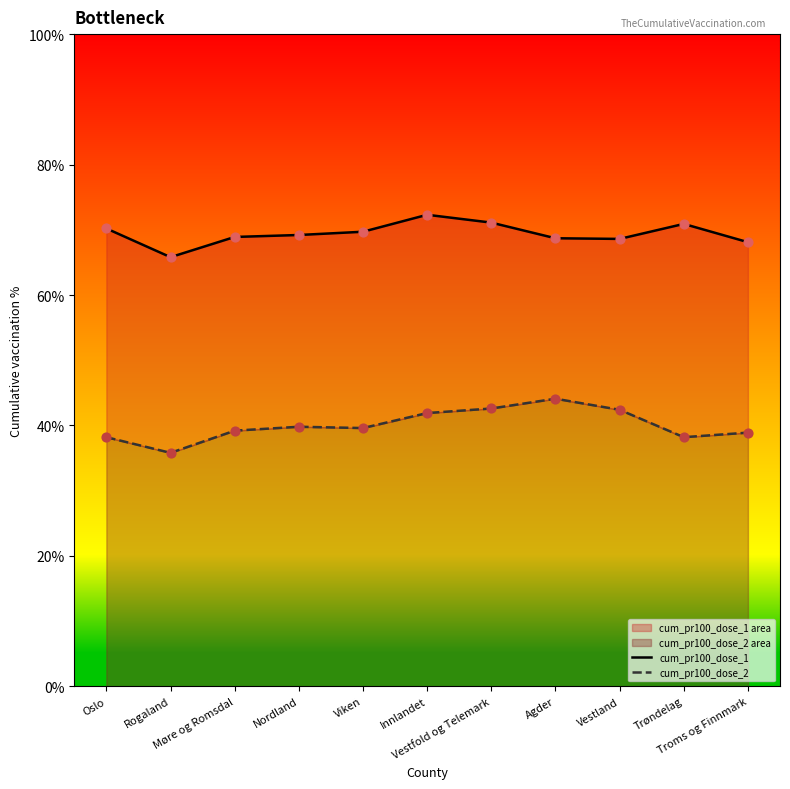

Which series has the widest spread of Y values?

cum_pr100_dose_2